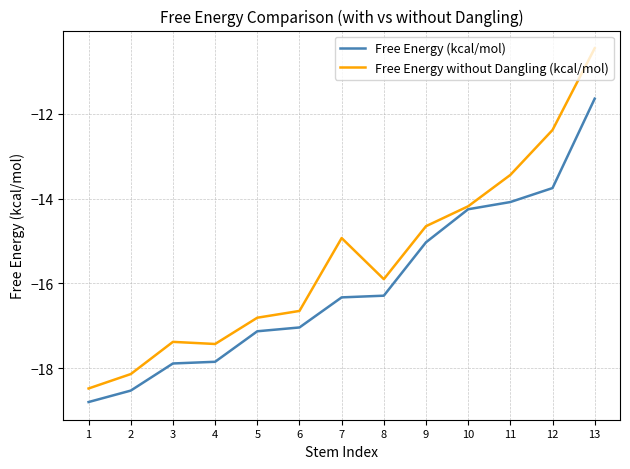

Read the Free Energy (kcal/mol) value at 13.

-11.6